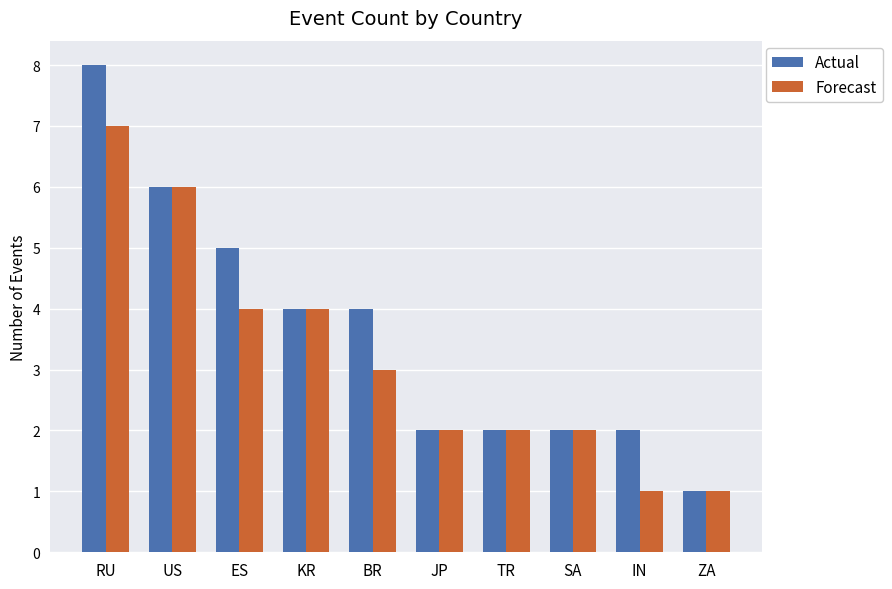

What are all the series names shown in the legend?

Actual, Forecast